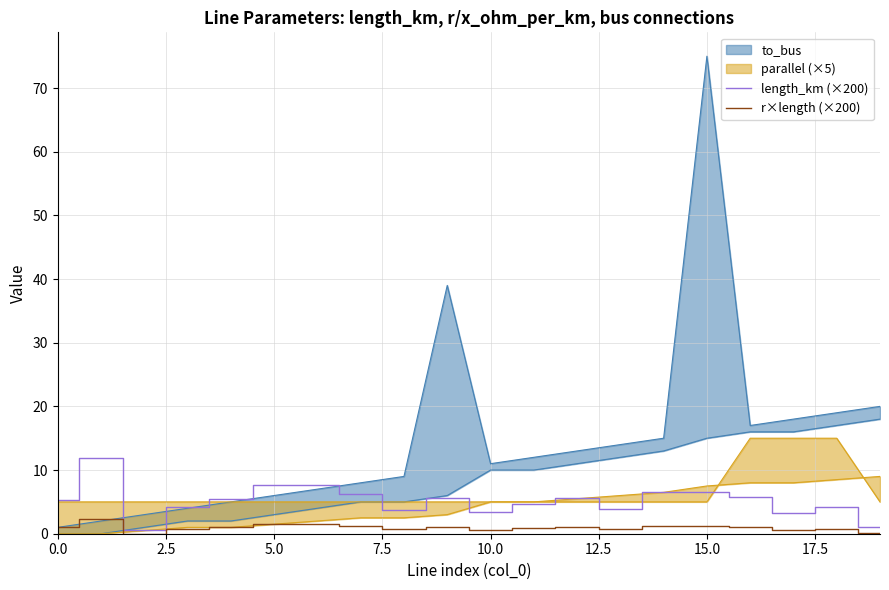

What is the difference between the second highest and second lowest values in the length_km (×200) series?

6.7